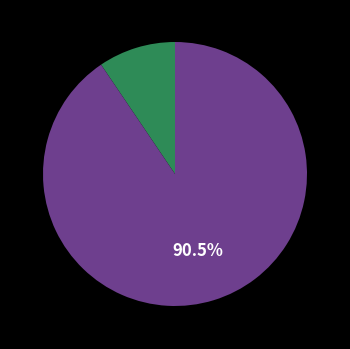

How many segments does this pie chart have?

2